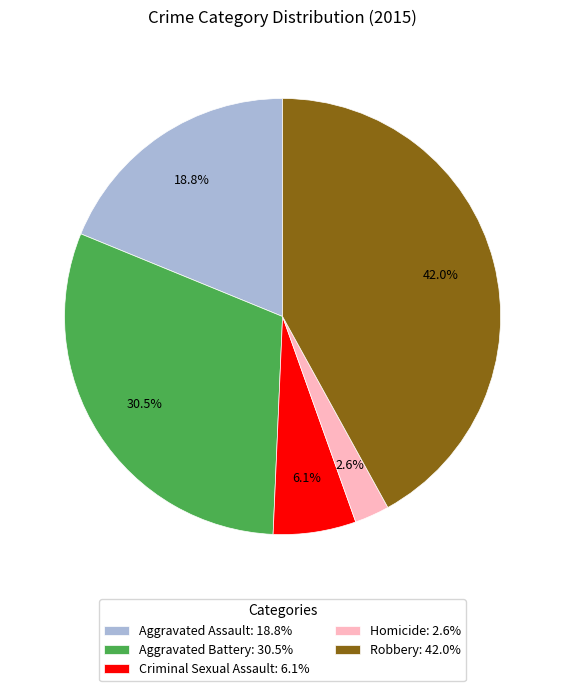

True or false: Aggravated Battery accounts for 18% of the total.

False